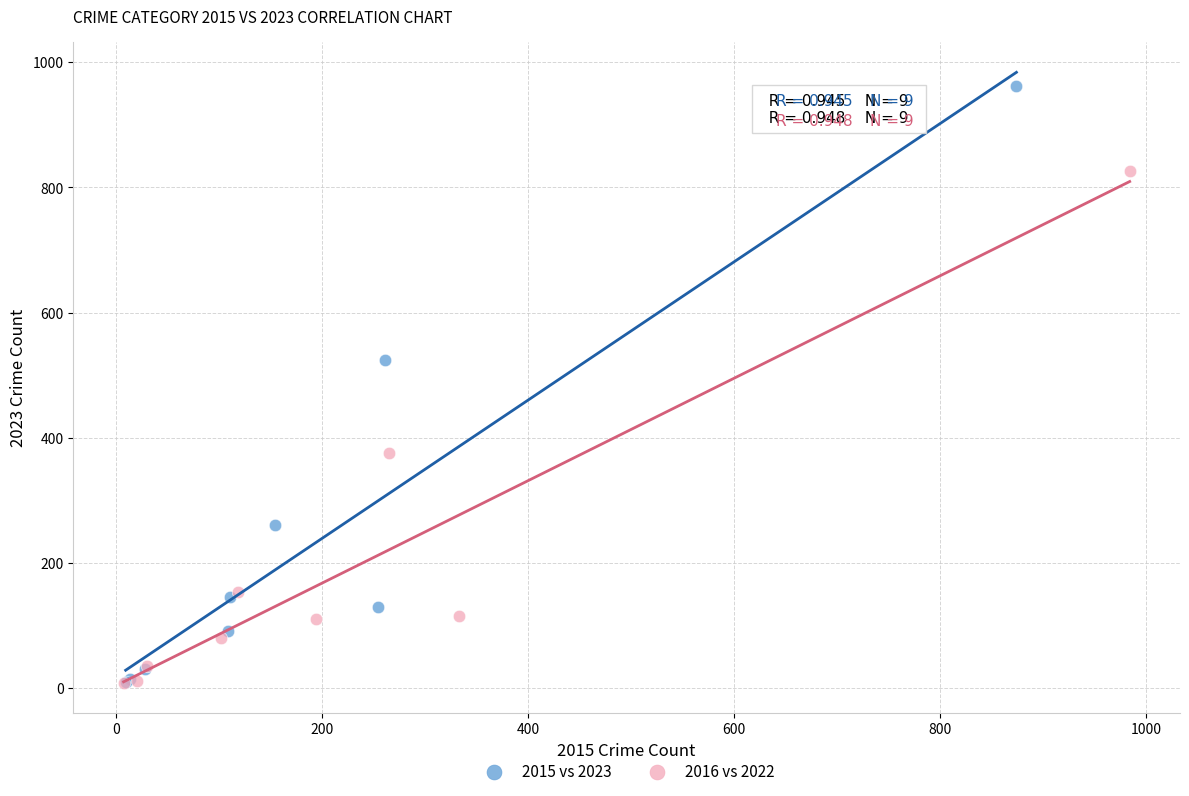

Which series has the largest Y range (max minus min)?

2015 vs 2023